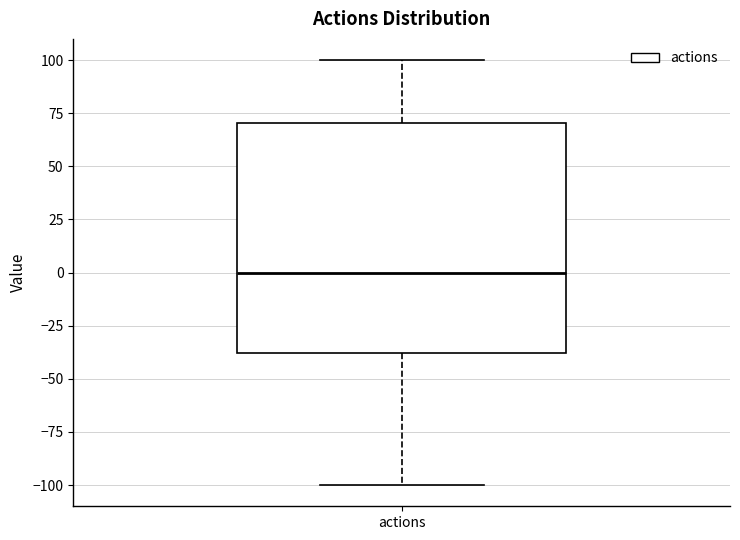

Transcribe this box plot: give where the median line is, the range the box spans, and where the two whiskers end, as read against the y-axis. The values are not printed on the chart, so give them approximately, as read against the axis.

median 0, box -40 to 70, whiskers -100 to 100